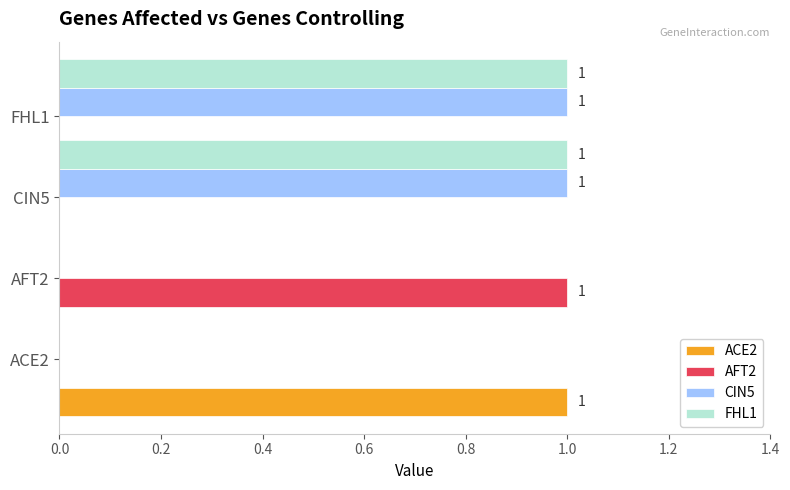

How many bars are there in each group?

4